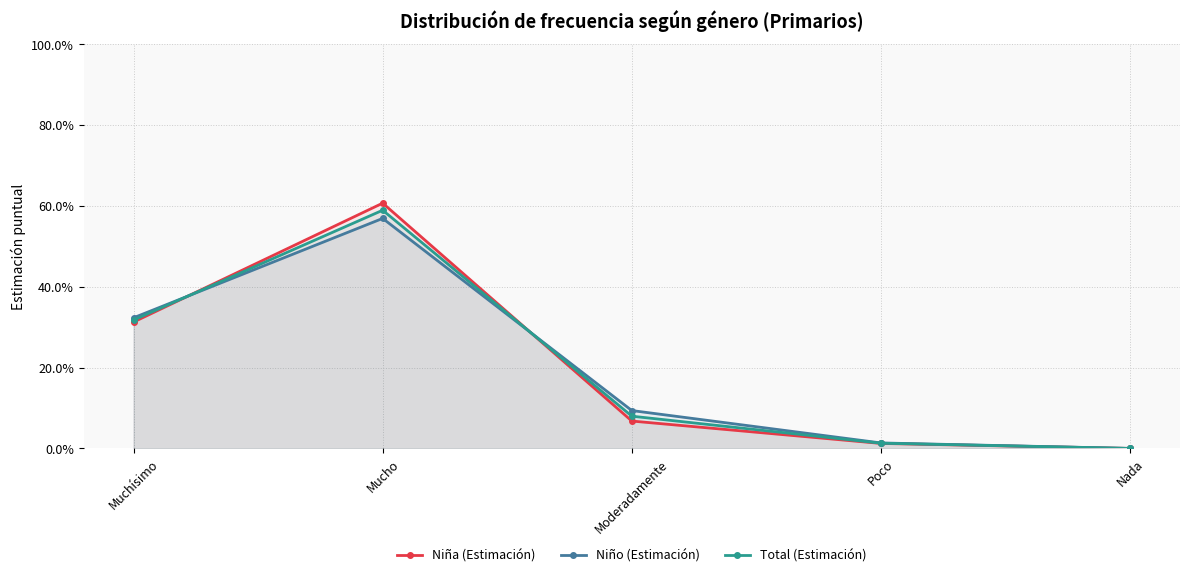

How many interior local peaks does the Total (Estimación) series have?

1